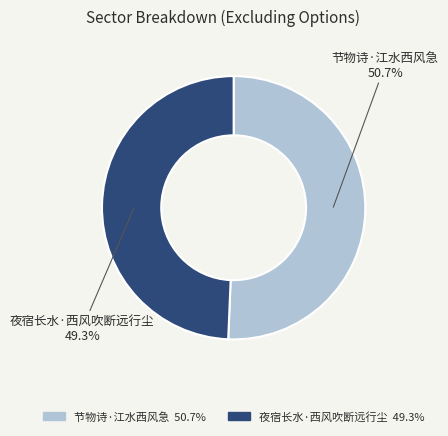

Rank the categories by value from lowest to highest.

夜宿长水·西风吹断远行尘, 节物诗·江水西风急